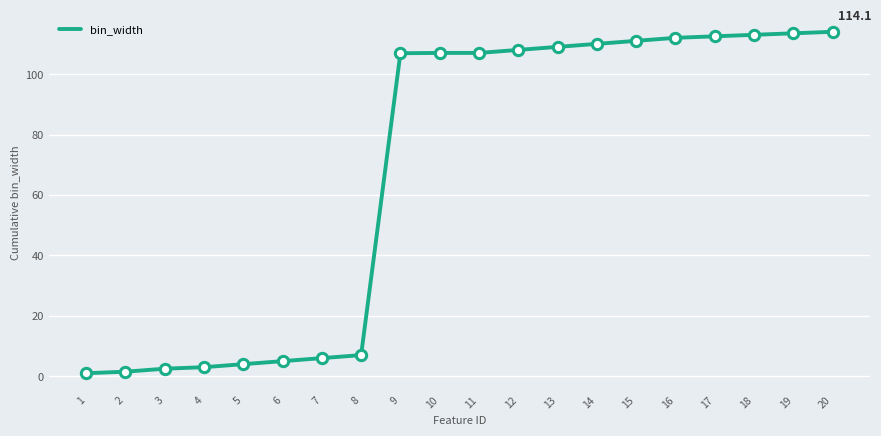

Approximately how many times larger is the value at 4 compared to 8?

0.4